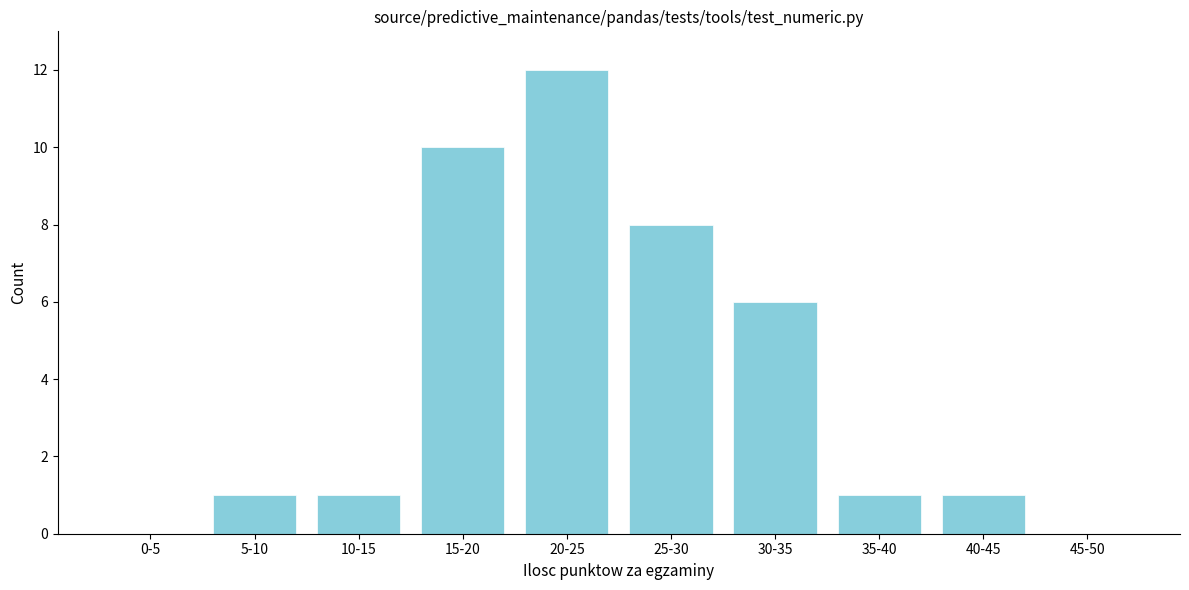

Reading left to right, what are all the values shown in this chart?

0-5=0	5-10=1	10-15=1	15-20=10	20-25=12	25-30=8	30-35=6	35-40=1	40-45=1	45-50=0